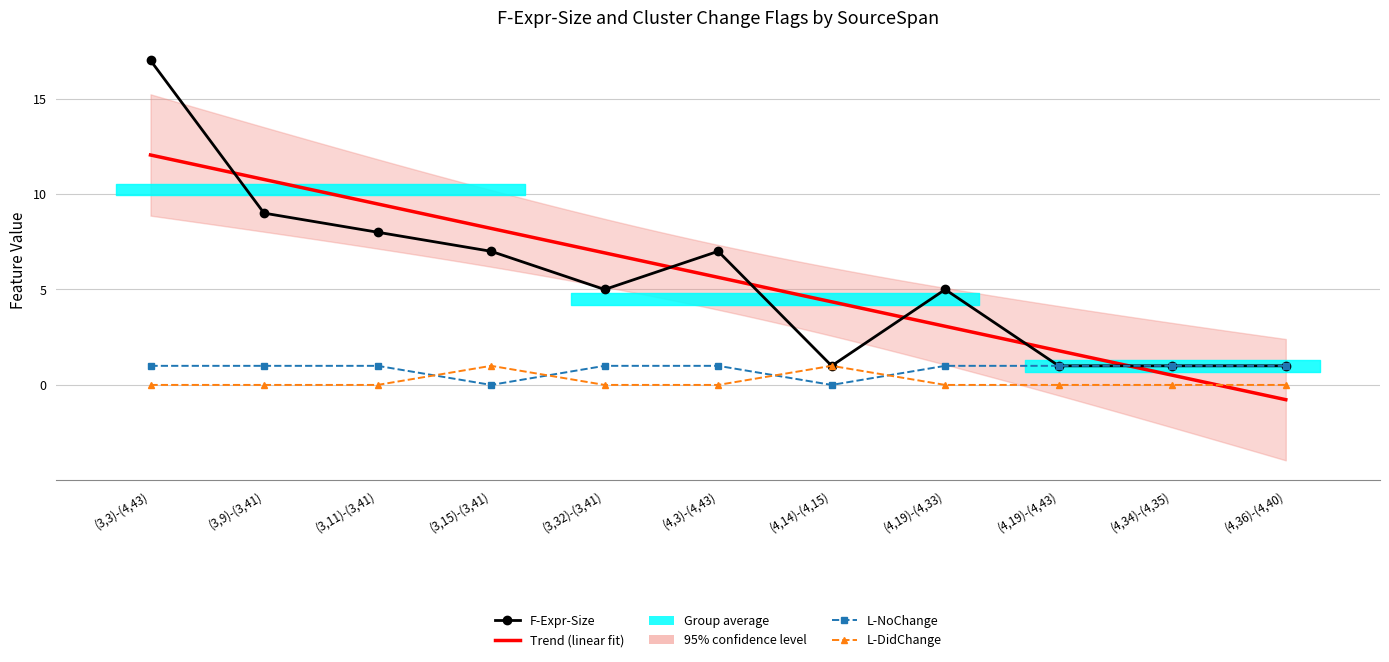

What is the highest value of the L-NoChange series?

1